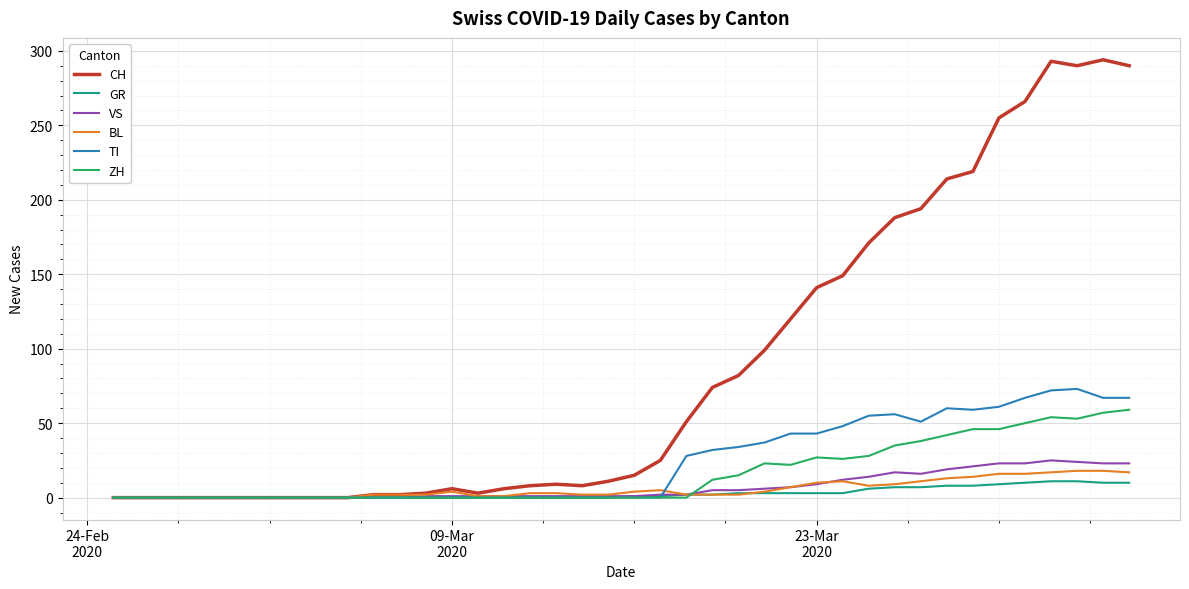

How many series are shown in this chart?

6